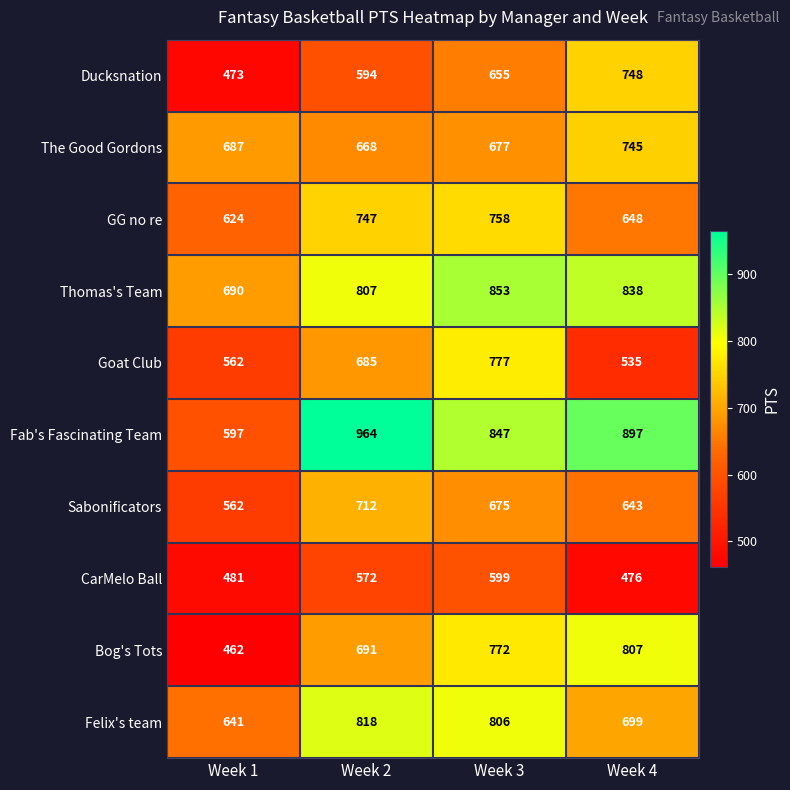

What is the average value of the Fab's Fascinating Team series?

826